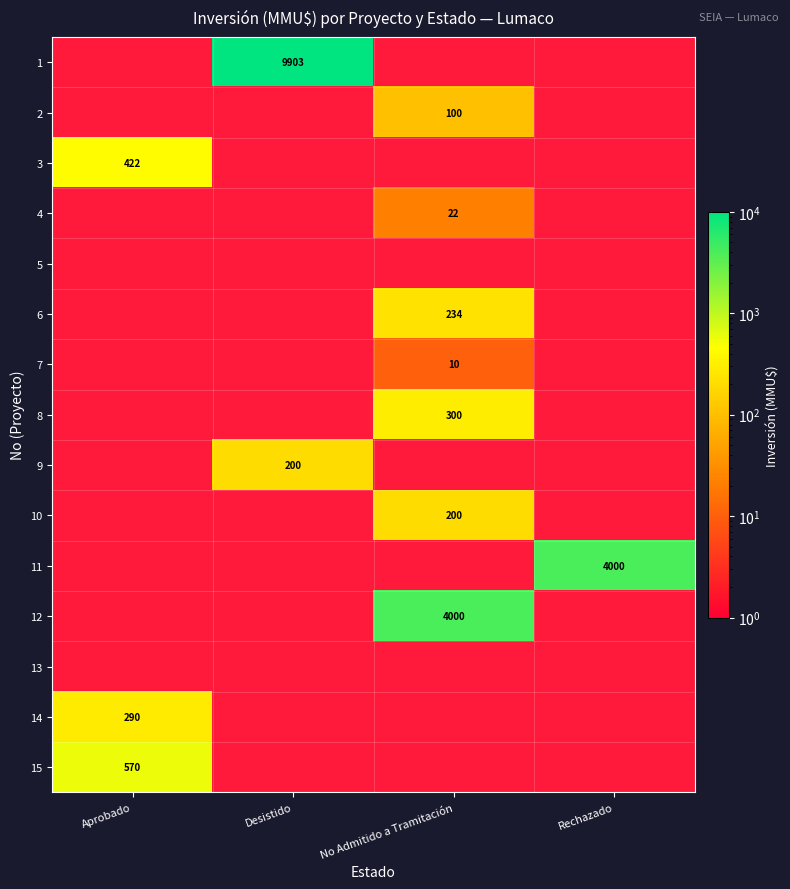

The 6 series shows 234 at No Admitido a Tramitación. True or false?

True